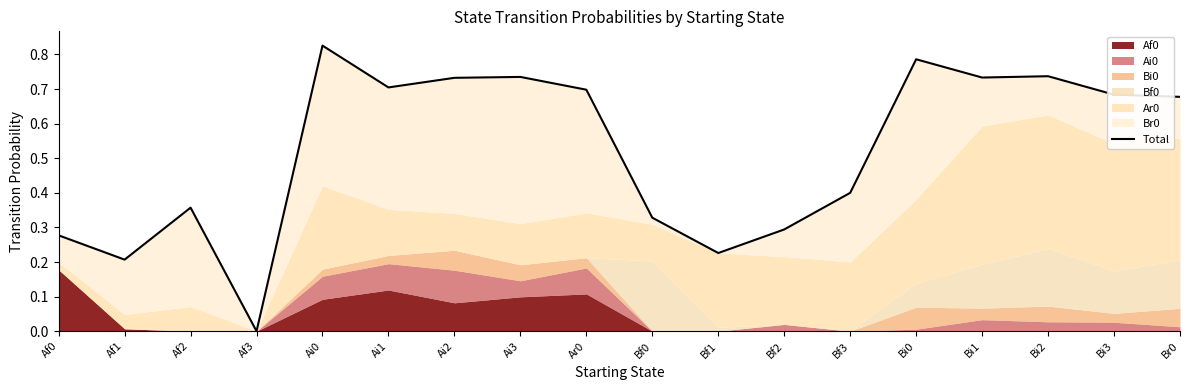

What is the difference between the second highest and second lowest values?

0.6